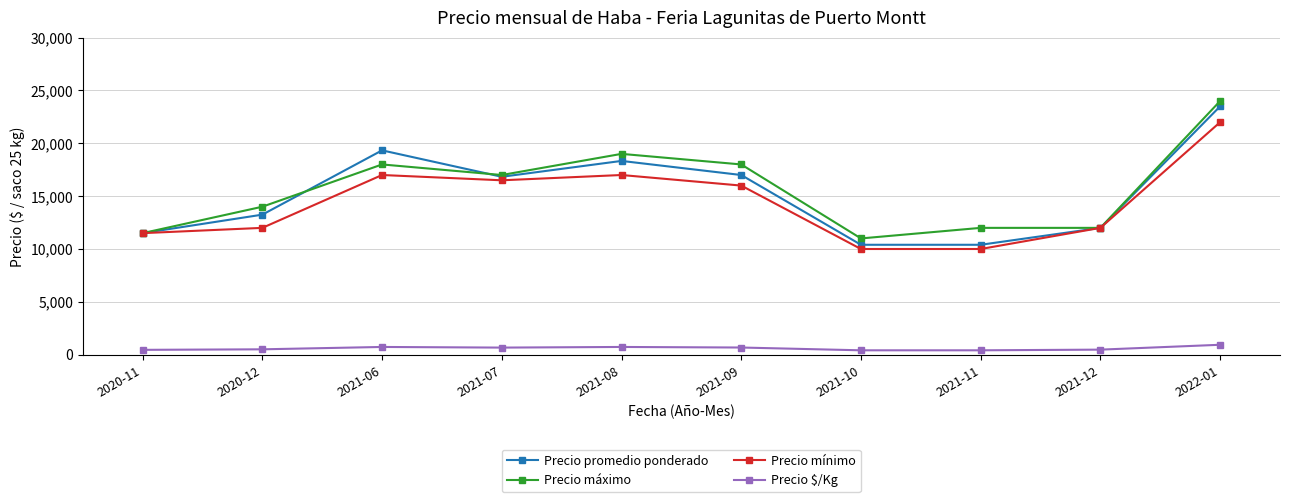

What is the sum of all Precio mínimo values?

144000